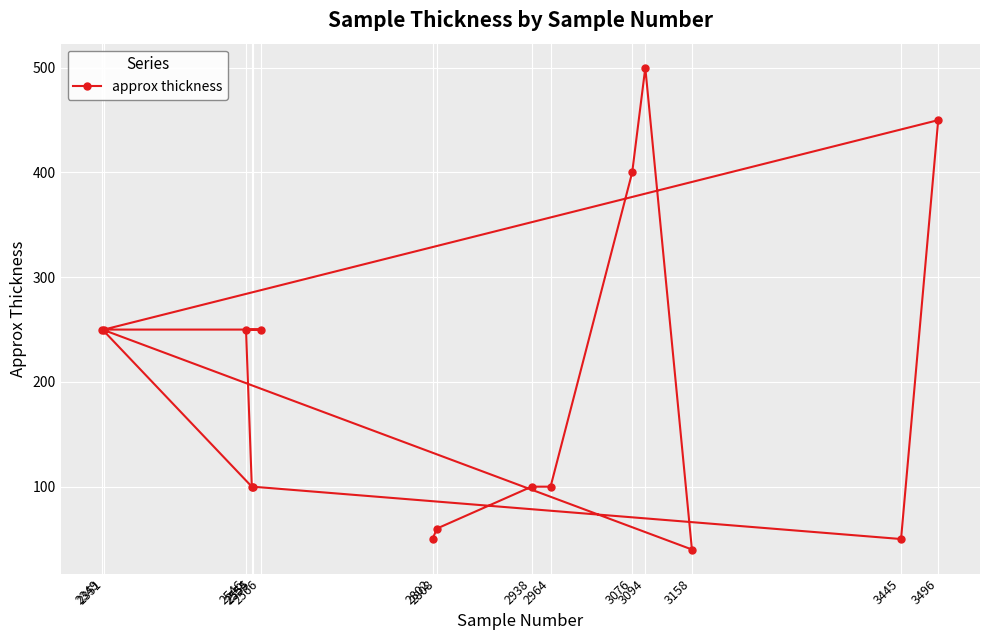

Count the number of data series in this chart.

1